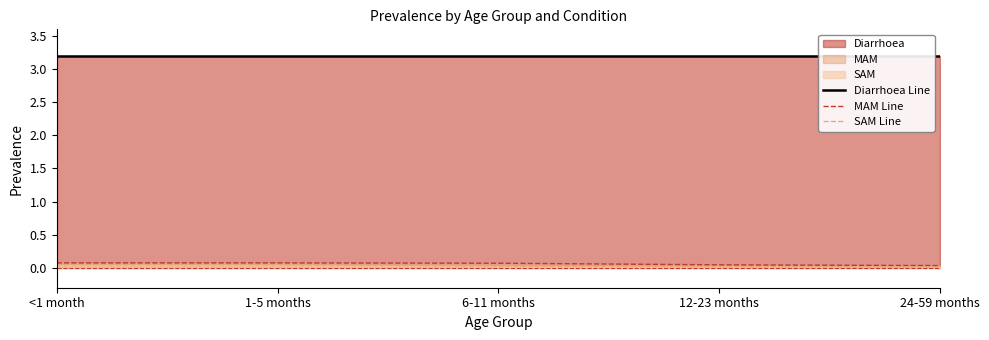

Is it true that MAM Line equals 0.0 at 24-59 months?

True